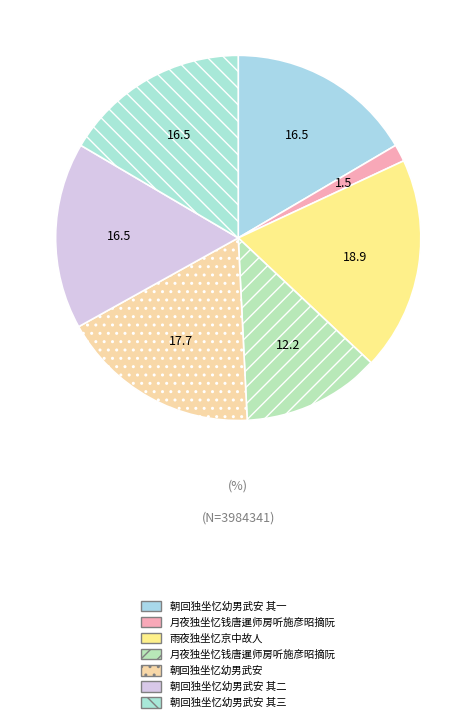

Count the number of slices in the pie.

7